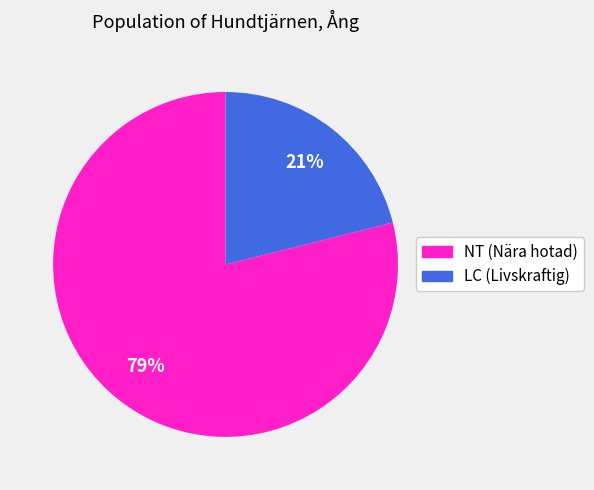

To the nearest percent, what is the average slice percentage?

50%